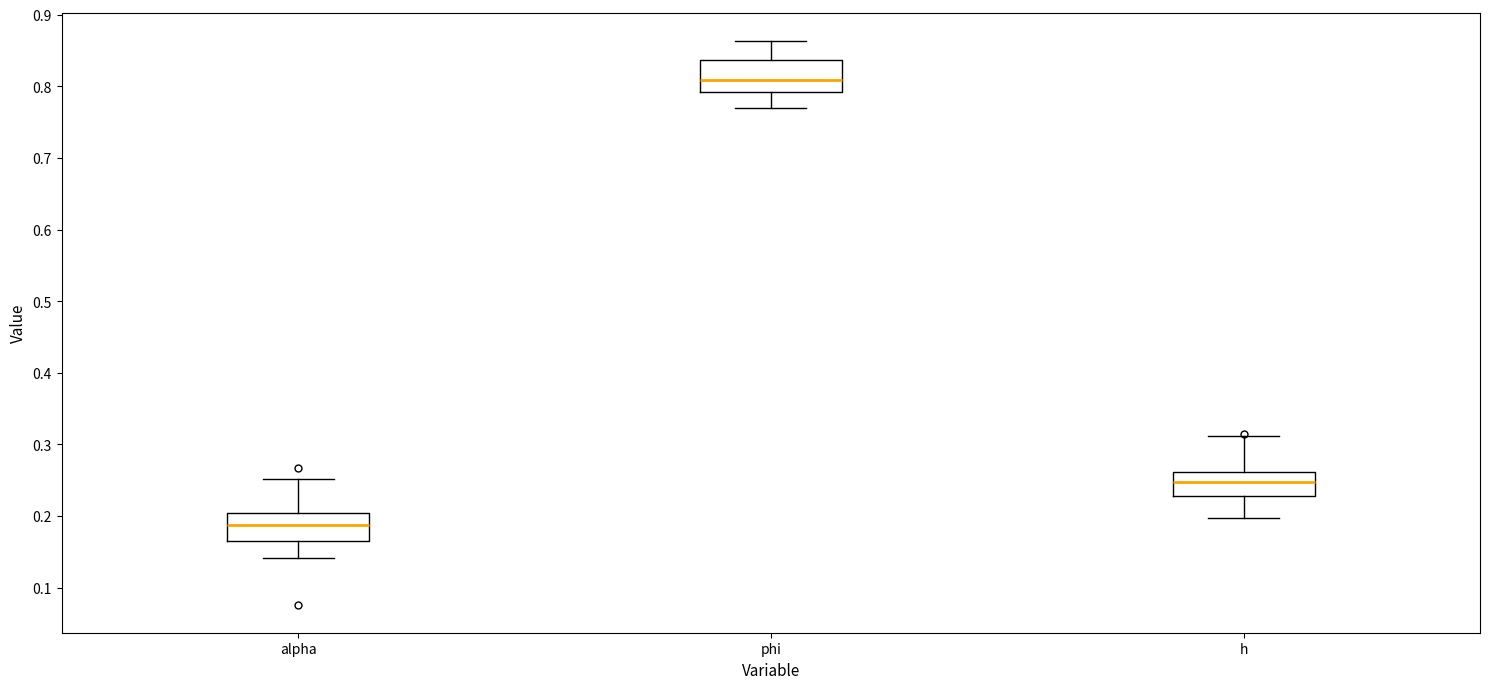

Reading left to right, transcribe this box plot: for each box, give where its median line is, the range the box spans, and where its two whiskers end, as read against the y-axis. The values are not printed on the chart, so give them approximately, as read against the axis.

alpha: median 0.19, box 0.17 to 0.21, whiskers 0.14 to 0.25
phi: median 0.81, box 0.79 to 0.84, whiskers 0.77 to 0.86
h: median 0.25, box 0.23 to 0.26, whiskers 0.20 to 0.31